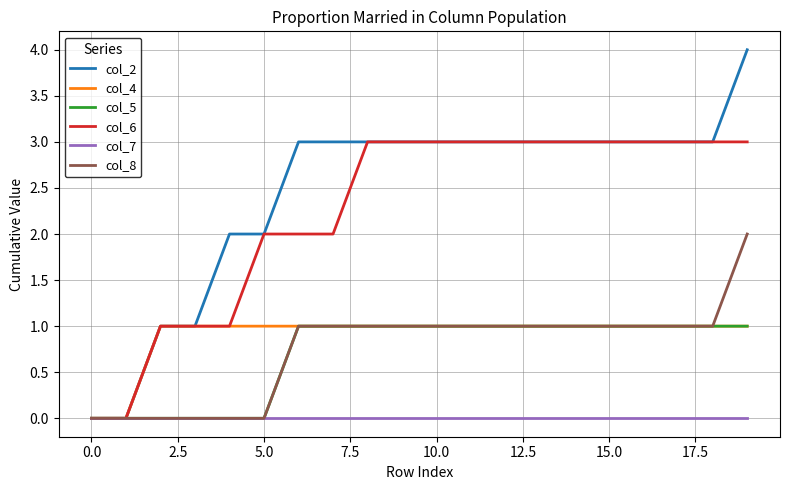

Which series has the largest total across all categories?

col_2